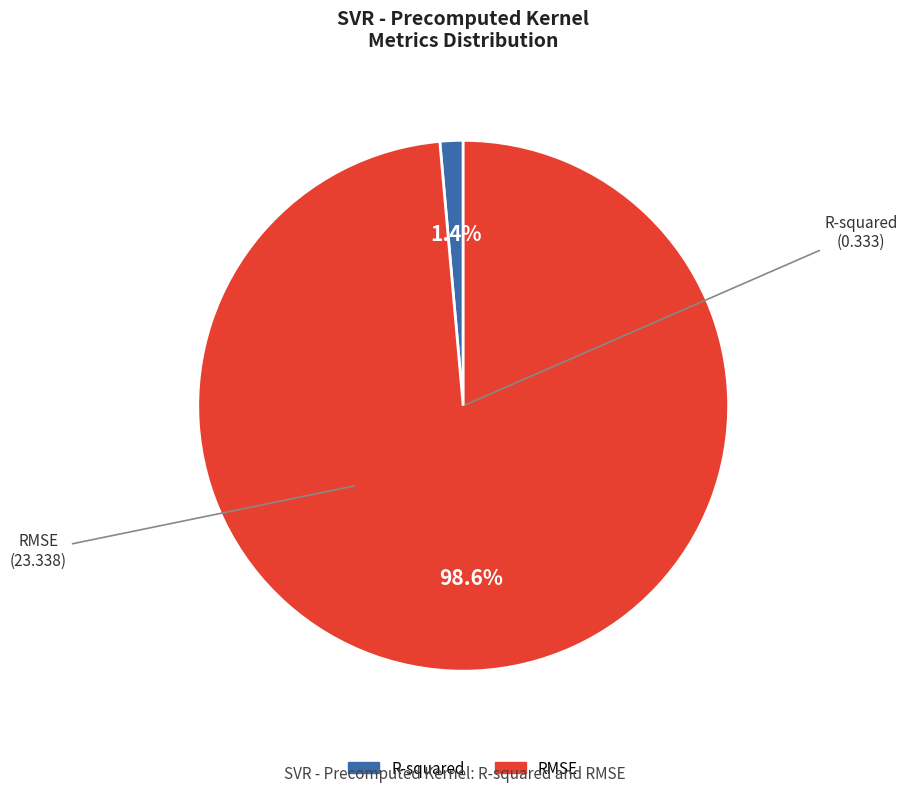

What percentage is the R-squared slice, to the nearest percent?

1%